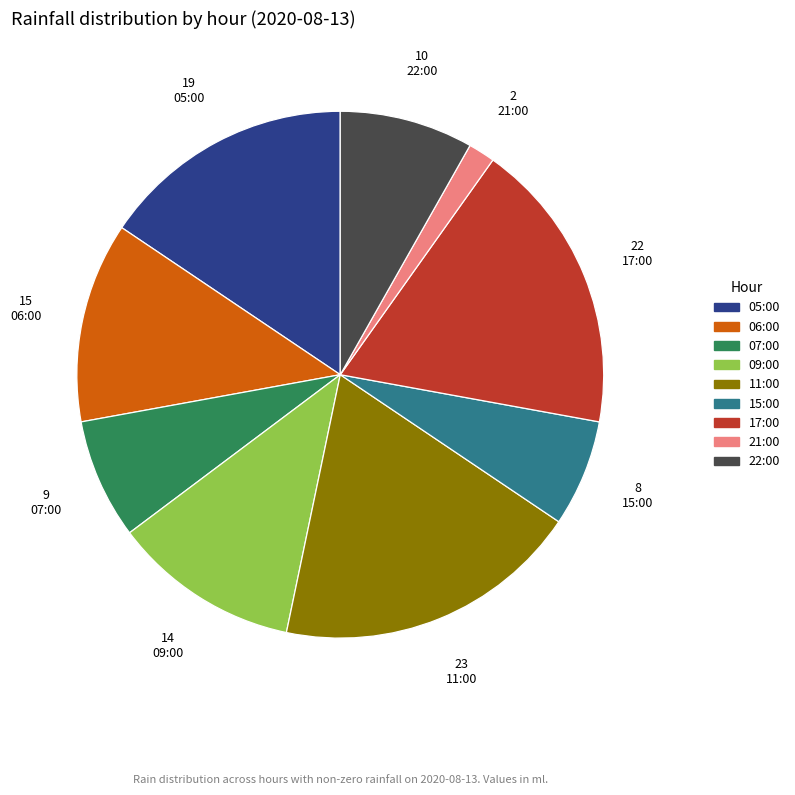

Rank the categories by value from highest to lowest.

11:00, 17:00, 05:00, 06:00, 09:00, 22:00, 07:00, 15:00, 21:00